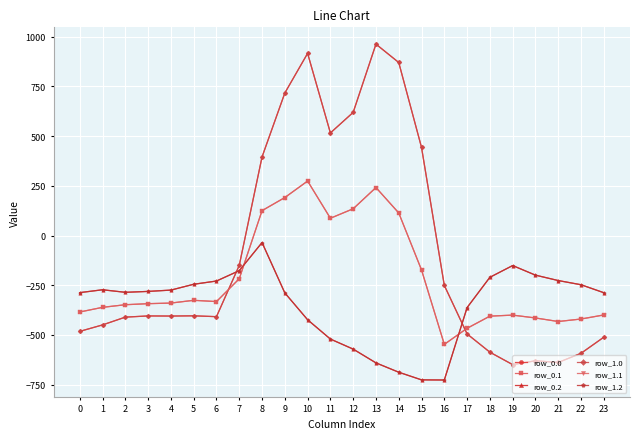

Reading right to left, extract all data points from this chart.

row_0.0: -511.3	-592.3	-638.4	-629.9	-649.2	-586.7	-494.8	-250.9	443.0	870.3	962.7	619.4	516.0	916.2	716.9	395.3	-150.1	-408.0	-403.8	-404.9	-404.4	-410.3	-449.5	-482.0
row_0.1: -399.4	-419.9	-432.4	-414.5	-400.2	-405.4	-466.6	-547.3	-173.1	113.7	241.5	134.6	87.0	274.1	191.1	125.2	-217.1	-332.2	-325.7	-339.6	-342.7	-347.9	-361.1	-384.6
row_0.2: -287.5	-247.4	-226.4	-199.2	-151.0	-210.0	-362.4	-726.6	-725.8	-687.4	-640.4	-571.2	-520.6	-423.5	-288.5	-35.3	-176.6	-228.8	-245.0	-274.4	-281.0	-285.5	-272.7	-287.1
row_1.0: -511.3	-592.3	-638.4	-629.9	-649.2	-586.7	-494.8	-250.9	443.0	870.3	962.7	619.4	516.0	916.2	716.9	395.3	-150.1	-408.0	-403.8	-404.9	-404.4	-410.3	-449.5	-482.0
row_1.1: -399.4	-419.9	-432.4	-414.5	-400.2	-405.4	-466.6	-547.3	-173.1	113.7	241.5	134.6	87.0	274.1	191.1	125.2	-217.1	-332.2	-325.7	-339.6	-342.7	-347.9	-361.1	-384.6
row_1.2: -287.5	-247.4	-226.4	-199.2	-151.0	-210.0	-362.4	-726.6	-725.8	-687.4	-640.4	-571.2	-520.6	-423.5	-288.5	-35.3	-176.6	-228.8	-245.0	-274.4	-281.0	-285.5	-272.7	-287.1